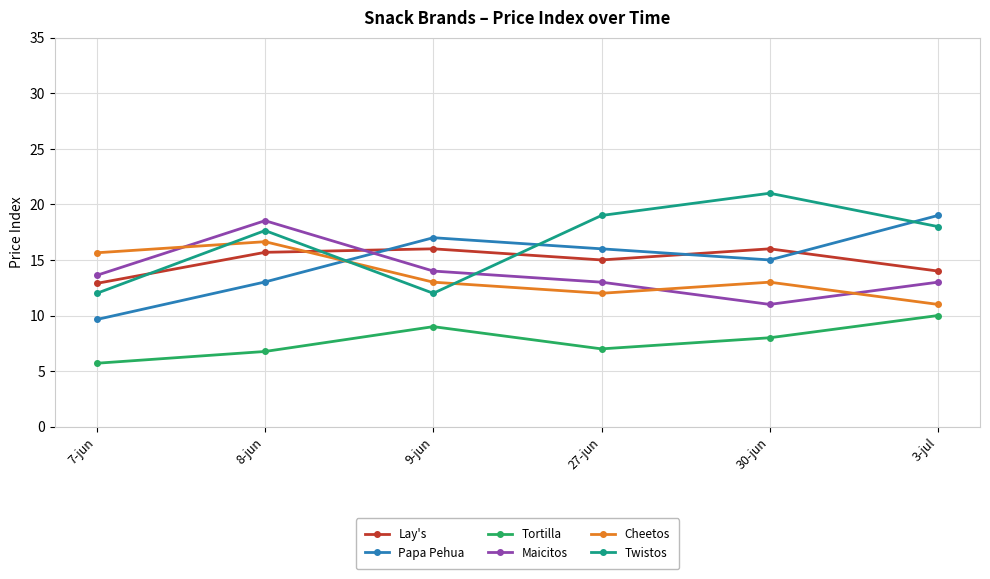

What is the difference between the highest and lowest values at 8-jun?

11.8